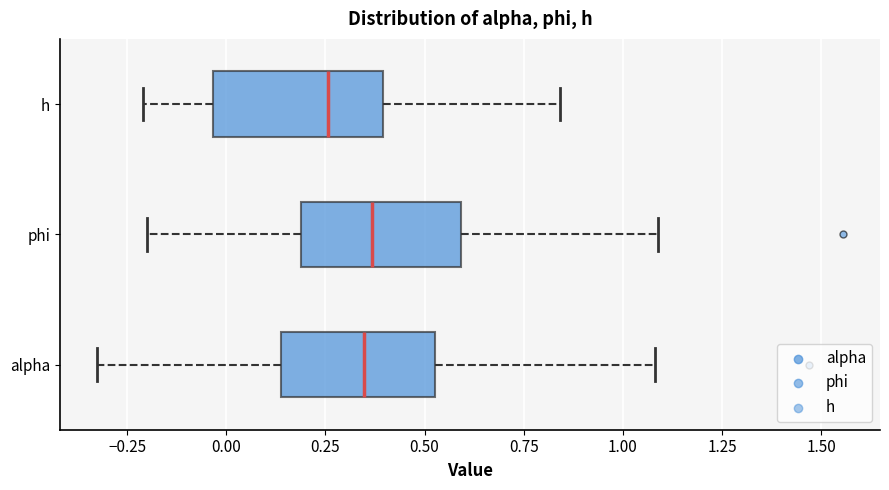

Reading bottom to top, read every box against the x-axis: the position of its median line, the range the box covers, and the ends of its whiskers. The values are not printed on the chart, so give them approximately, as read against the axis.

alpha: median 0.35, box 0.15 to 0.55, whiskers -0.35 to 1.10
phi: median 0.35, box 0.20 to 0.60, whiskers -0.20 to 1.10
h: median 0.25, box -0.05 to 0.40, whiskers -0.20 to 0.85